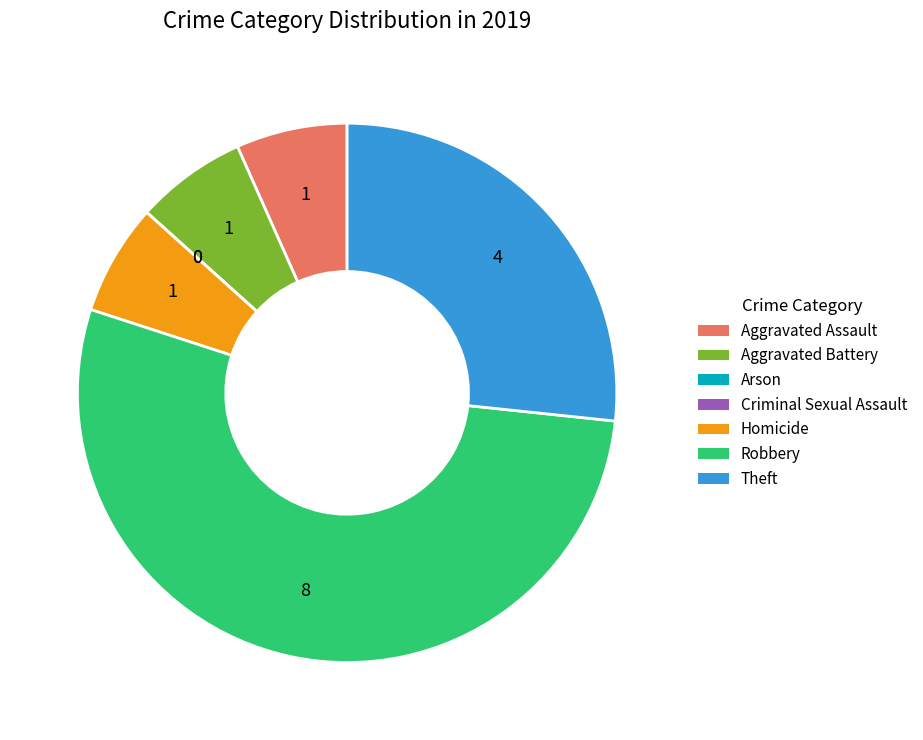

Which category has the biggest portion of the pie?

Robbery